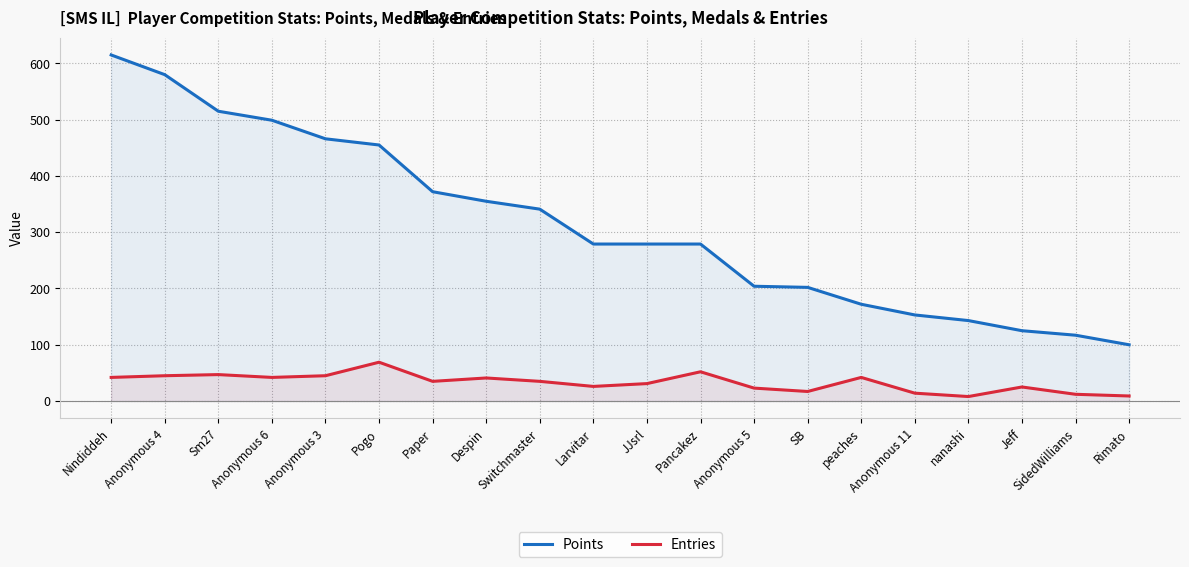

Reading left to right, extract all data points from this chart.

Points: Nindiddeh=615	Anonymous 4=580	Sm27=515	Anonymous 6=499	Anonymous 3=466	Pogo=455	Paper=372	Despin=355	Switchmaster=341	Larvitar=279	JJsrl=279	Pancakez=279	Anonymous 5=204	SB=202	peaches=172	Anonymous 11=153	nanashi=143	Jeff=125	SidedWilliams=117	Rimato=100
Entries: Nindiddeh=42	Anonymous 4=45	Sm27=47	Anonymous 6=42	Anonymous 3=45	Pogo=69	Paper=35	Despin=41	Switchmaster=35	Larvitar=26	JJsrl=31	Pancakez=52	Anonymous 5=23	SB=17	peaches=42	Anonymous 11=14	nanashi=8	Jeff=25	SidedWilliams=12	Rimato=9